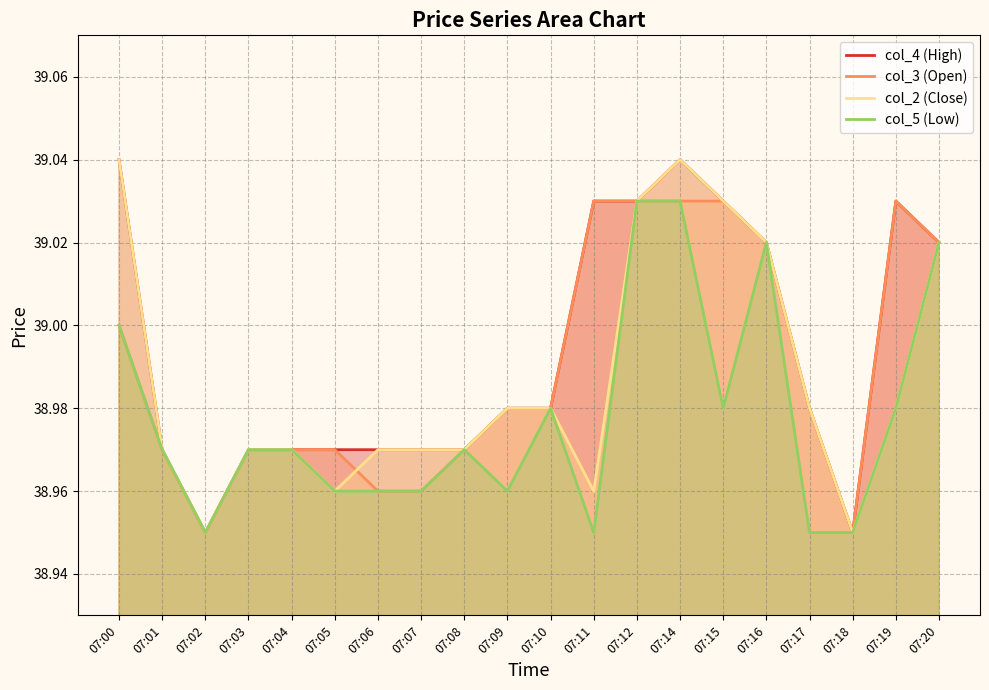

List the series in order of their peak value, highest first.

col_4, col_2, col_3, col_5